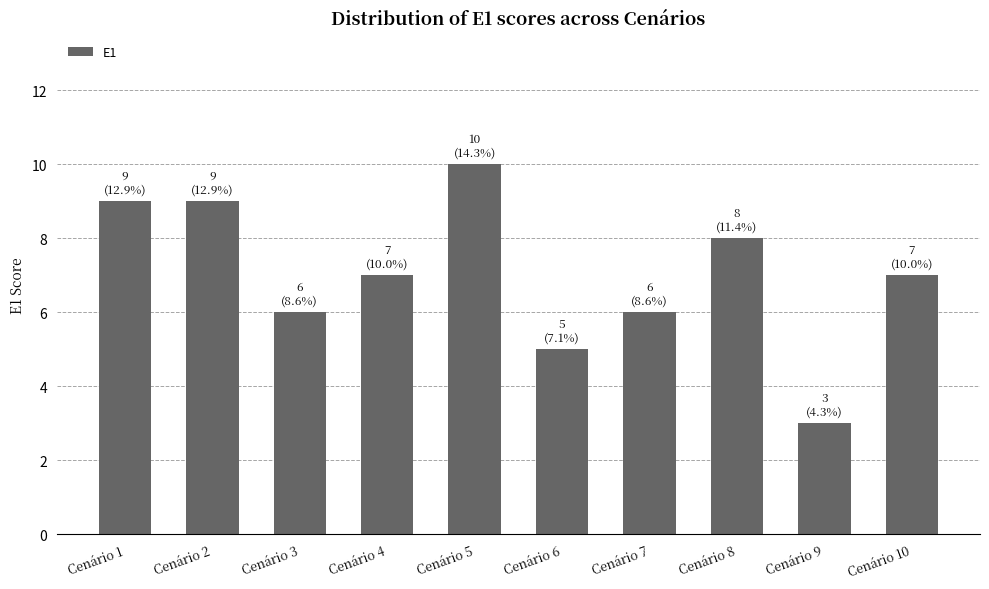

At which label does the data first exceed 7?

Cenário 1